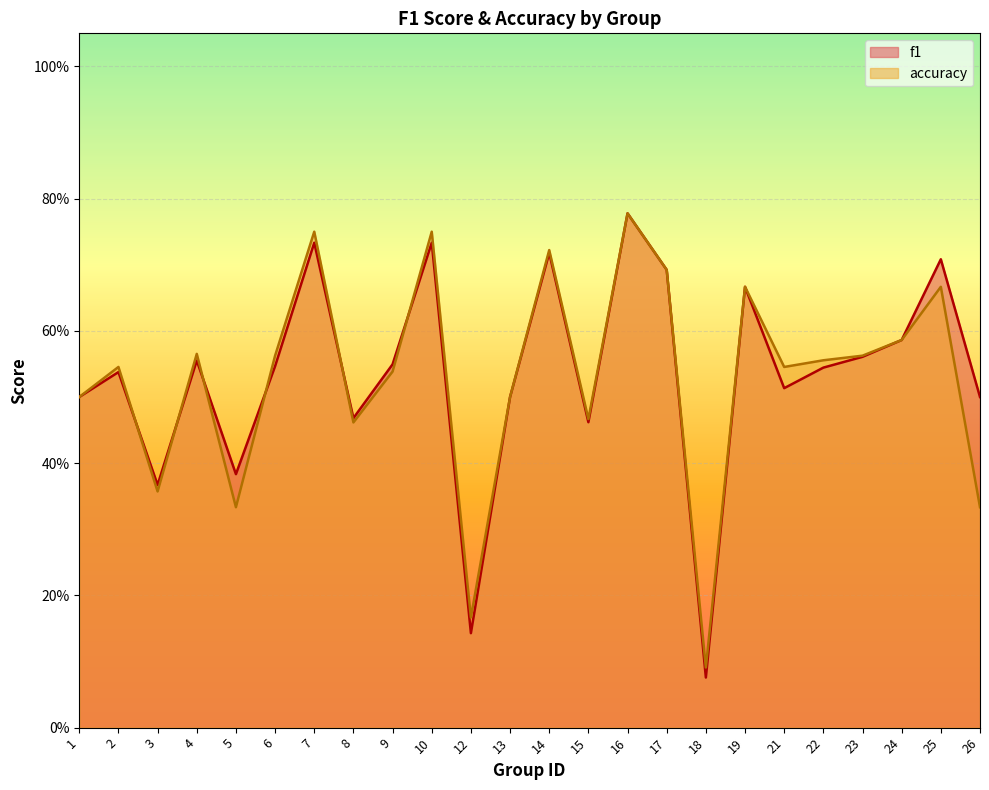

True or false: f1 has a value of 0.7 at 13.

False